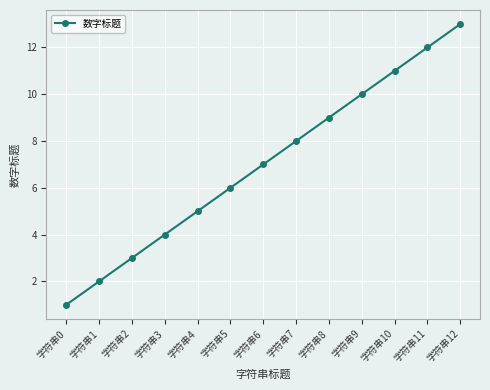

True or false: the data shows 6 at 字符串5.

True